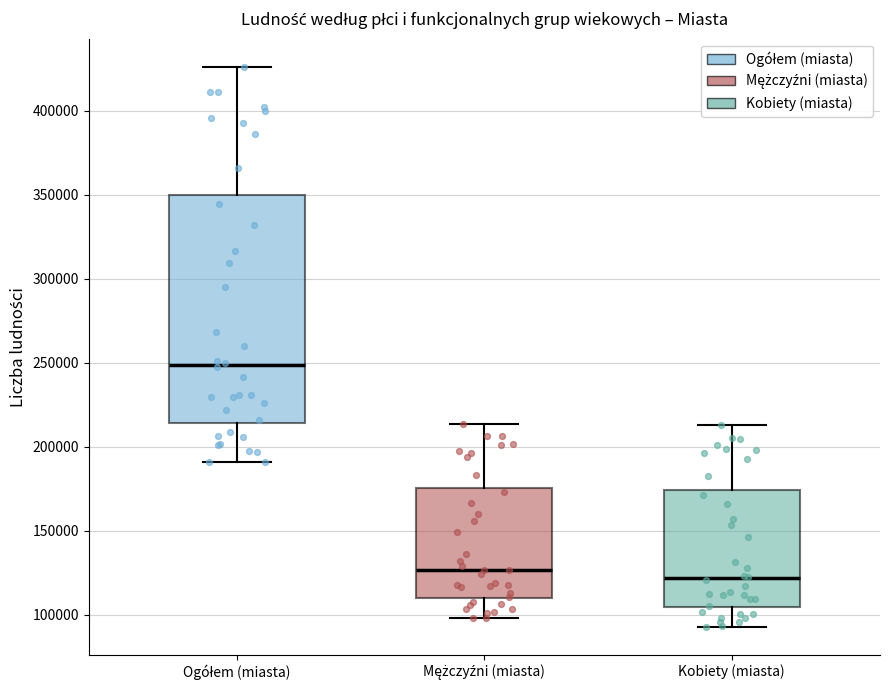

Which box has the lowest median line?

Kobiety (miasta)